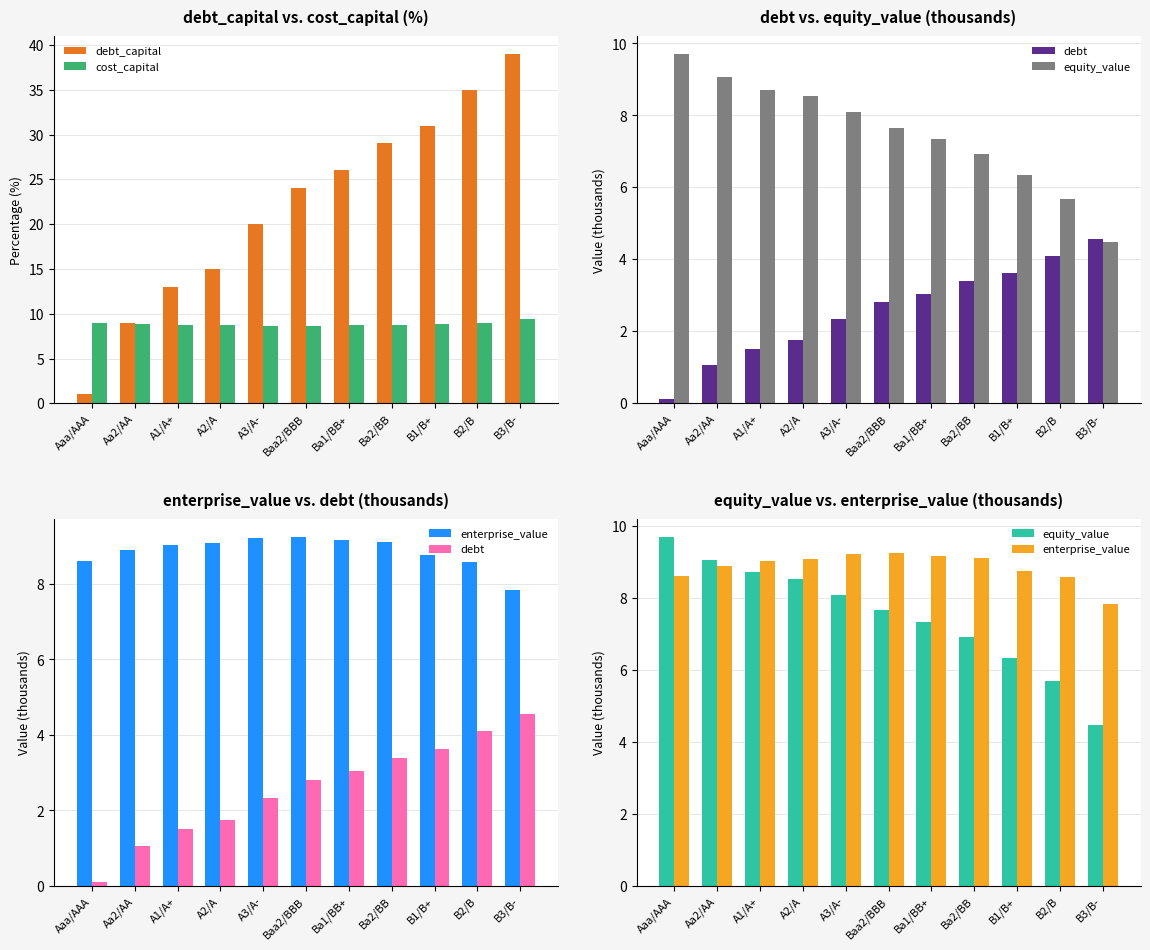

What is the label of the 4th bar from the right?

Ba2/BB